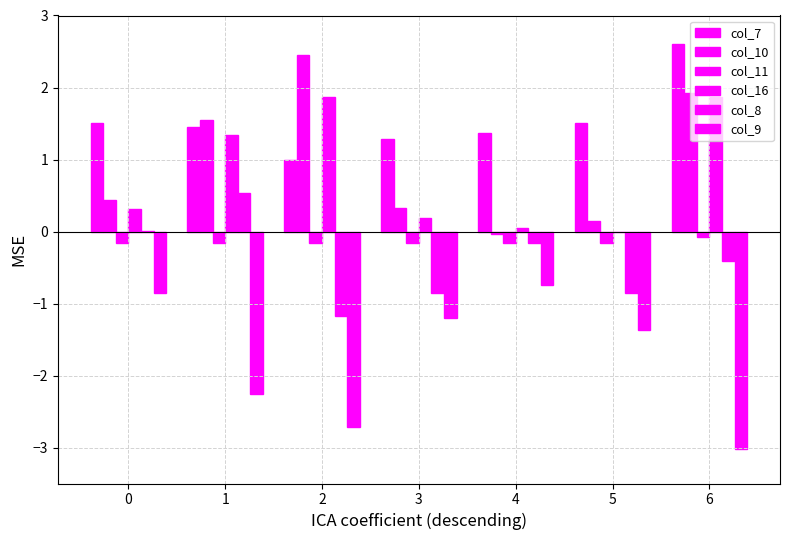

Which series has the largest range (max minus min)?

col_10